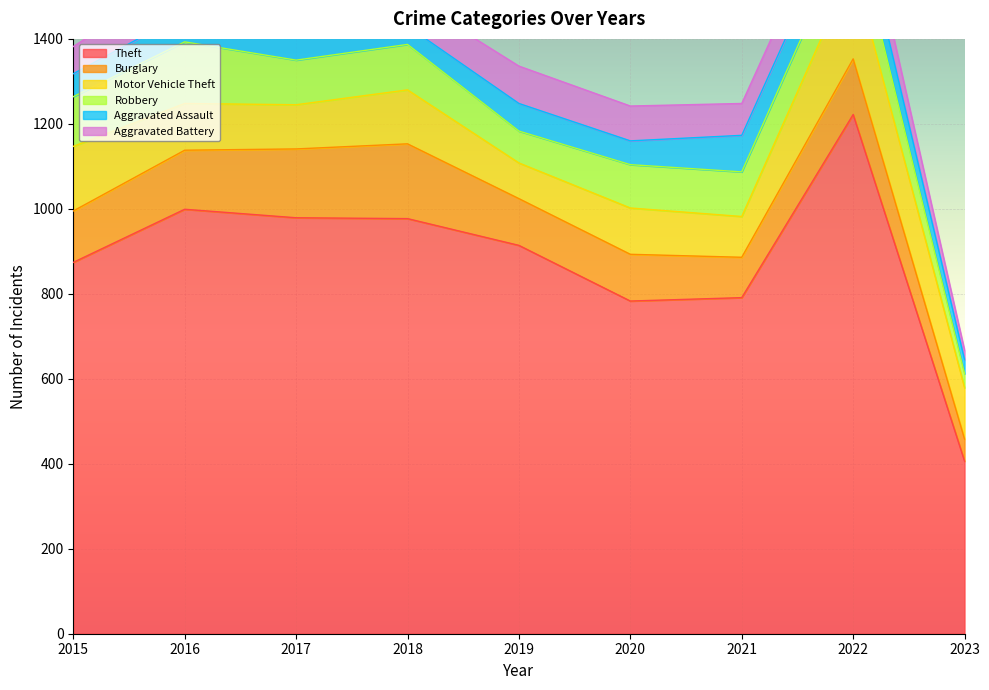

How many times do Burglary and Motor Vehicle Theft cross each other?

2